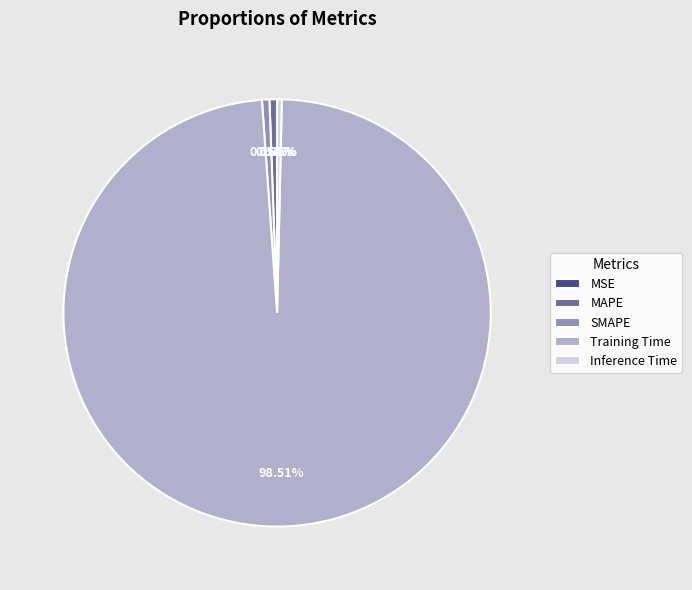

Which category has the biggest portion of the pie?

Training Time